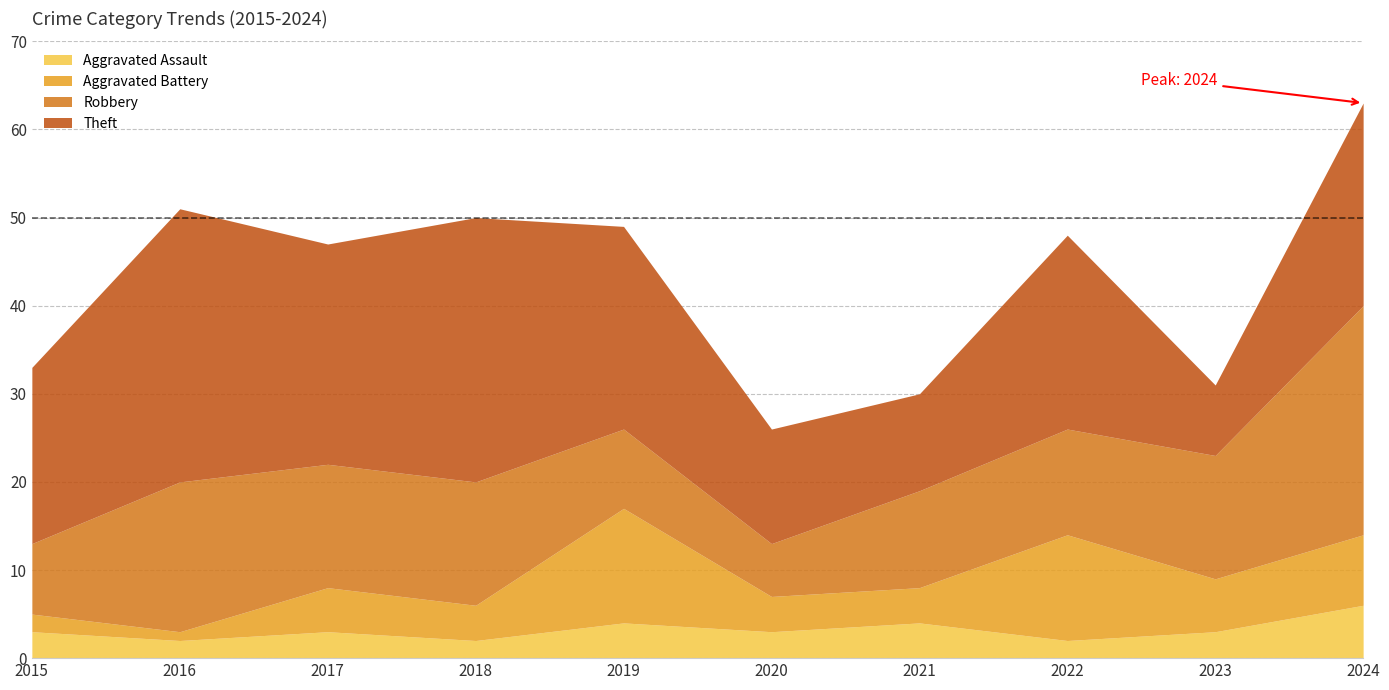

True or false: Robbery and Aggravated Assault cross at least once.

False